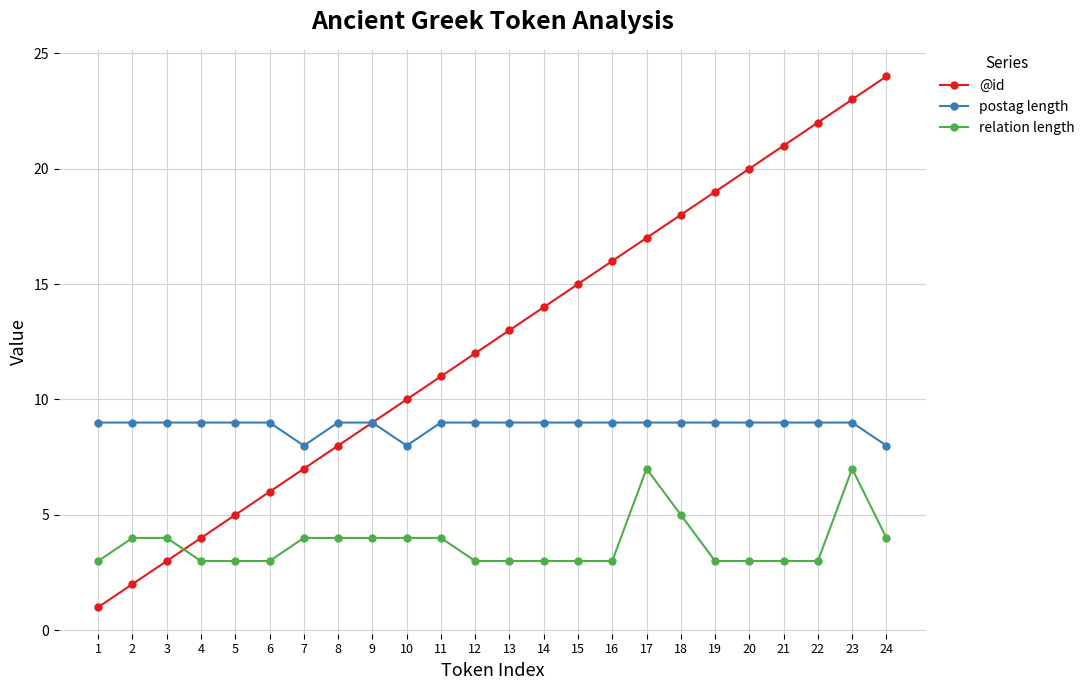

After their last crossing, which series has the higher values: @id or relation length?

@id